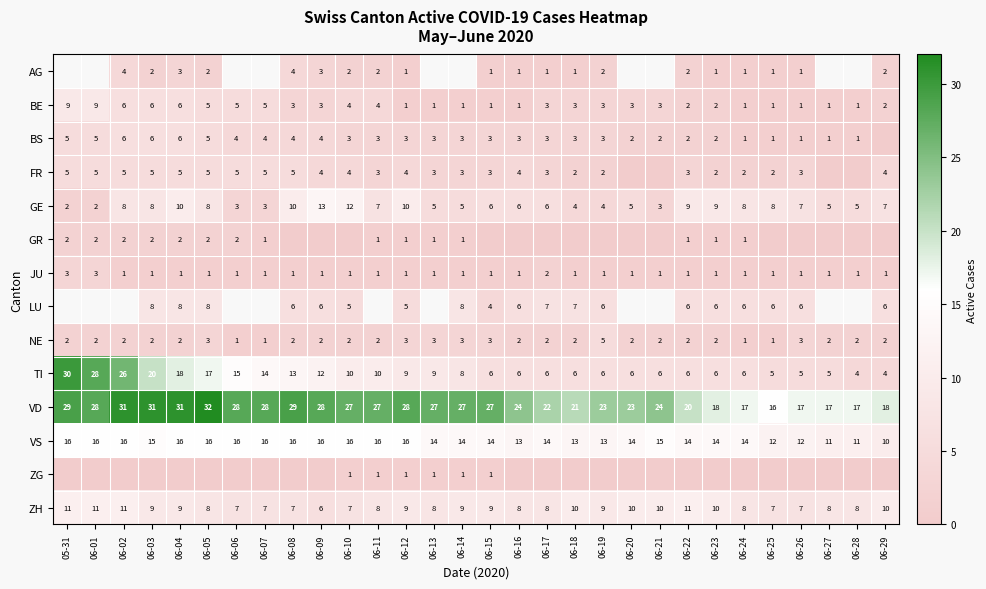

What is the sum of all JU values?

35